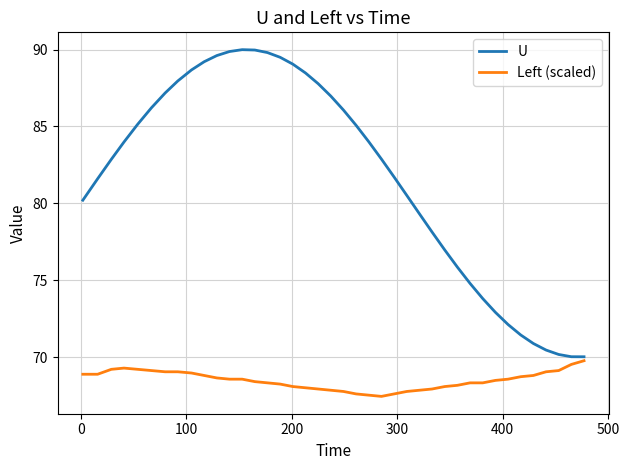

True or false: U and Left (scaled) cross at least once.

False